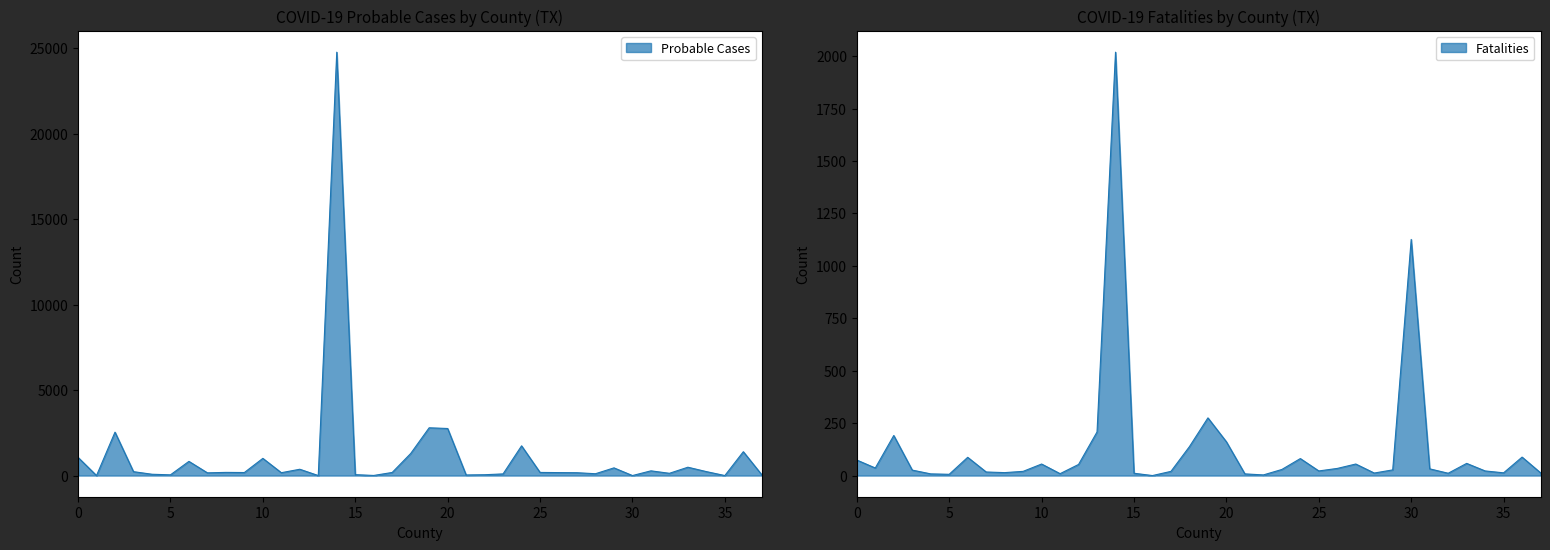

List the series in order of their peak value, lowest first.

Fatalities, Probable Cases